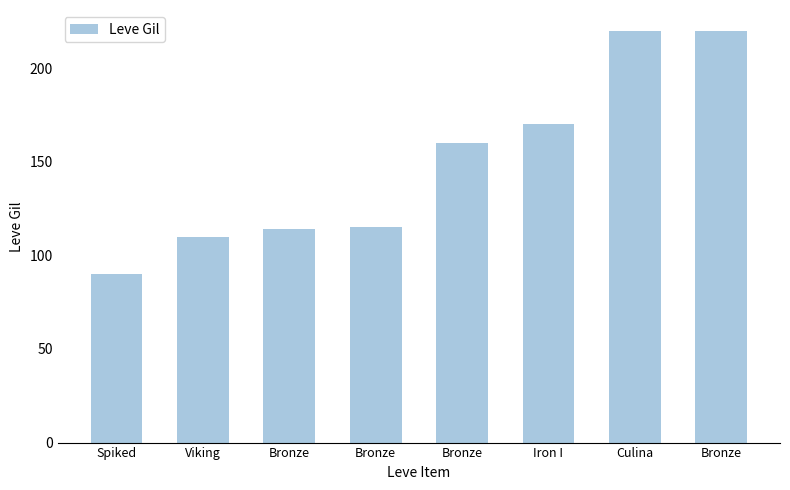

Are the bars horizontal?

No